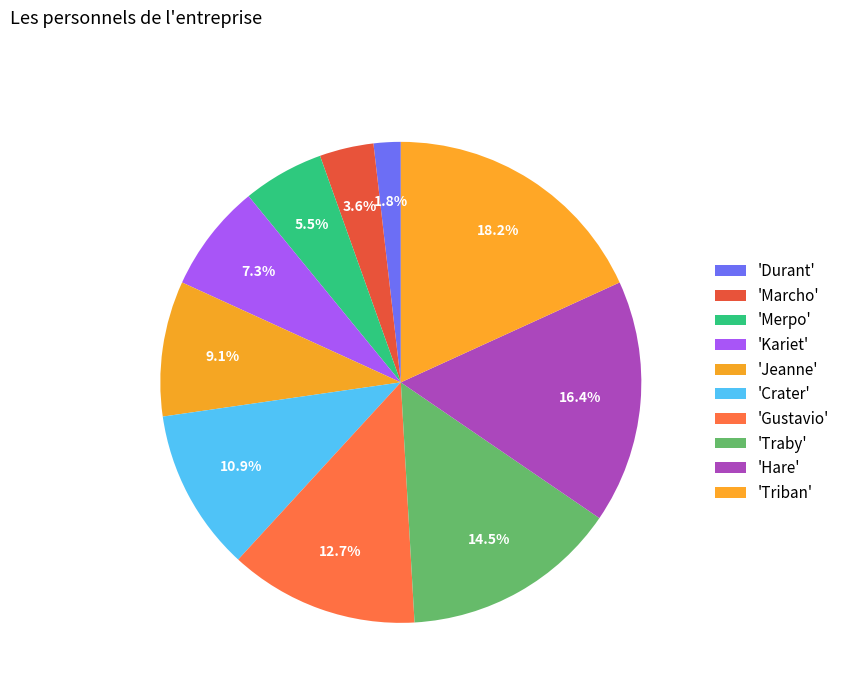

Which category has the smallest portion of the pie?

Durant